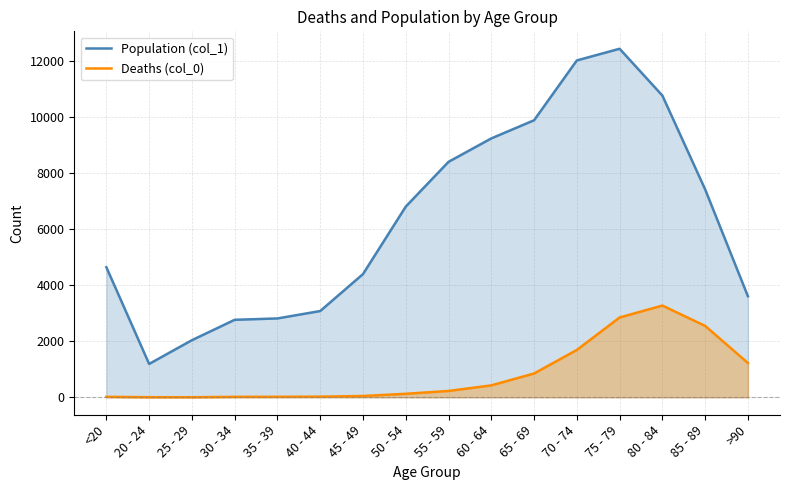

Reading right to left, list all the values displayed in this chart.

Population (col_1): >90=3604	85 - 89=7417	80 - 84=10764	75 - 79=12434	70 - 74=12018	65 - 69=9883	60 - 64=9236	55 - 59=8400	50 - 54=6803	45 - 49=4396	40 - 44=3078	35 - 39=2814	30 - 34=2765	25 - 29=2038	20 - 24=1191	<20=4641
Deaths (col_0): >90=1224	85 - 89=2548	80 - 84=3273	75 - 79=2848	70 - 74=1690	65 - 69=850	60 - 64=426	55 - 59=227	50 - 54=126	45 - 49=47	40 - 44=24	35 - 39=18	30 - 34=17	25 - 29=3	20 - 24=4	<20=18